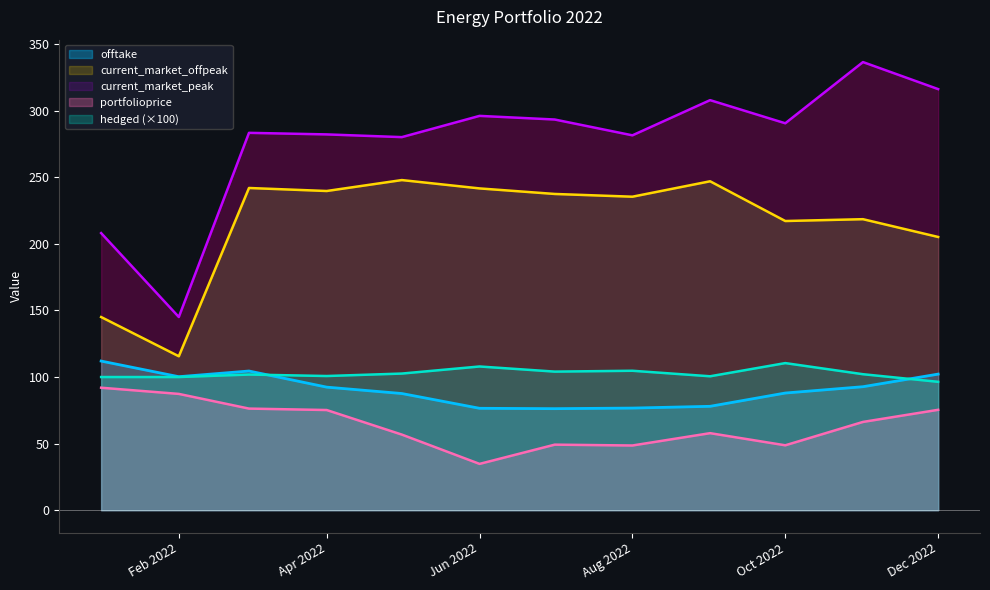

Which series has the largest range (max minus min)?

current_market_peak